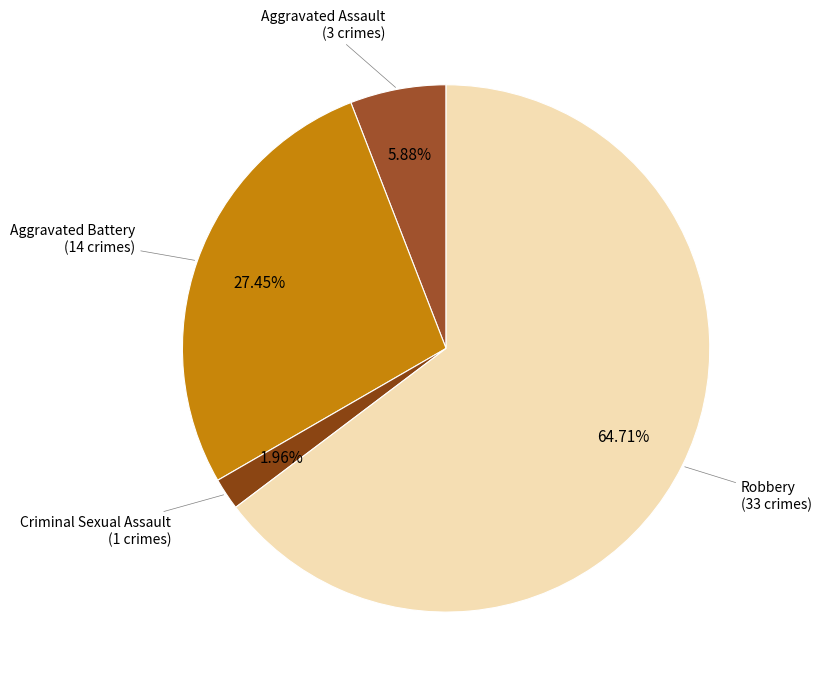

Combined, do Robbery and Criminal Sexual Assault account for over 50%?

Yes